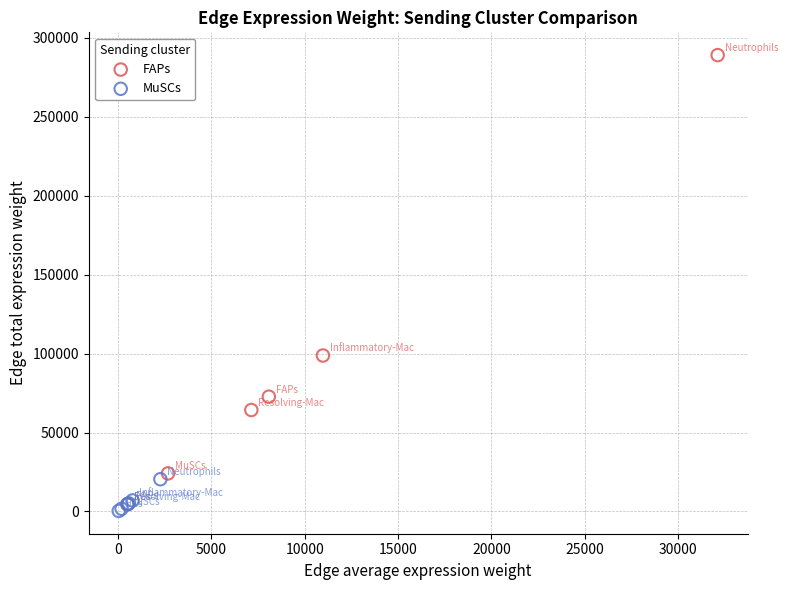

Which series has the largest Y range (max minus min)?

FAPs